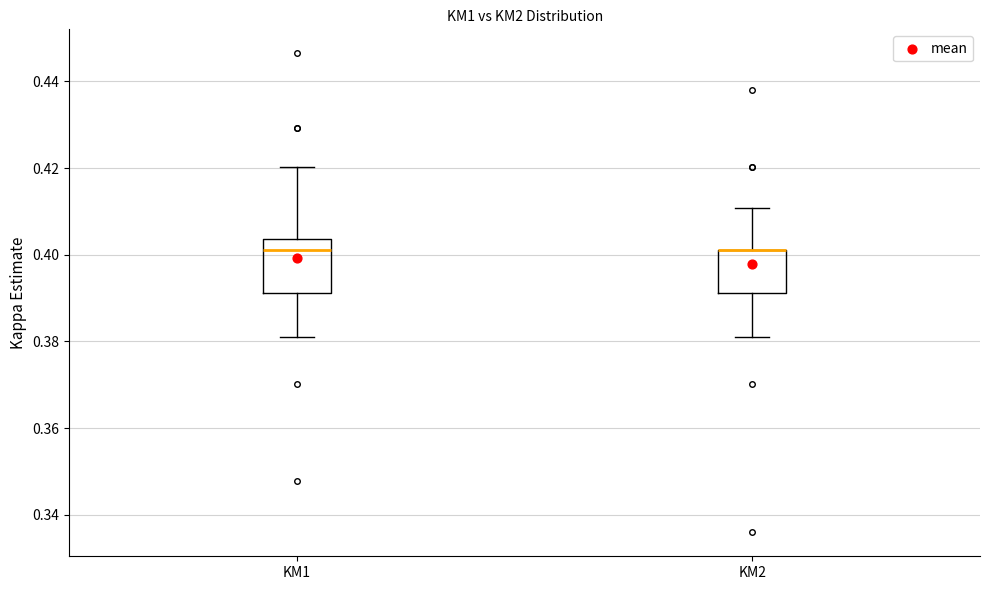

Reading left to right, read every box against the y-axis: the position of its median line, the range the box covers, and the ends of its whiskers. The values are not printed on the chart, so give them approximately, as read against the axis.

KM1: median 0.402, box 0.392 to 0.404, whiskers 0.380 to 0.420
KM2: median 0.402 (drawn on the box's upper edge), box 0.392 to 0.402, whiskers 0.380 to 0.410